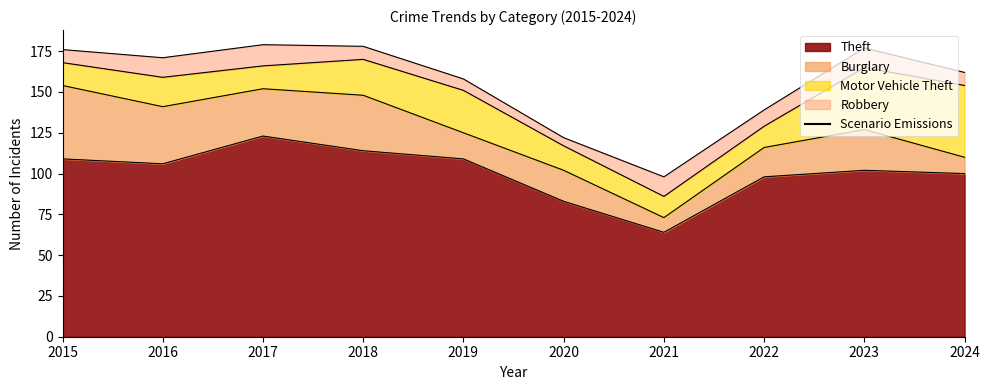

Is it true that Burglary equals 18 at 2022?

True